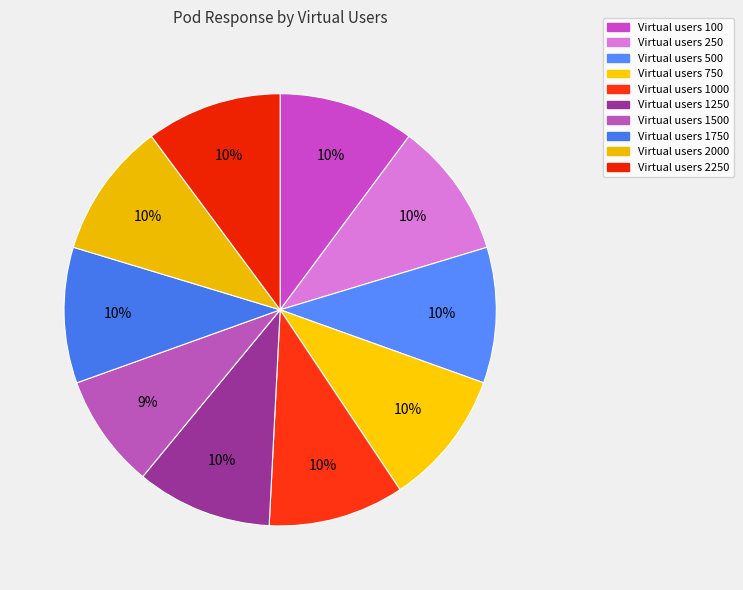

How many slices are in this pie chart?

10